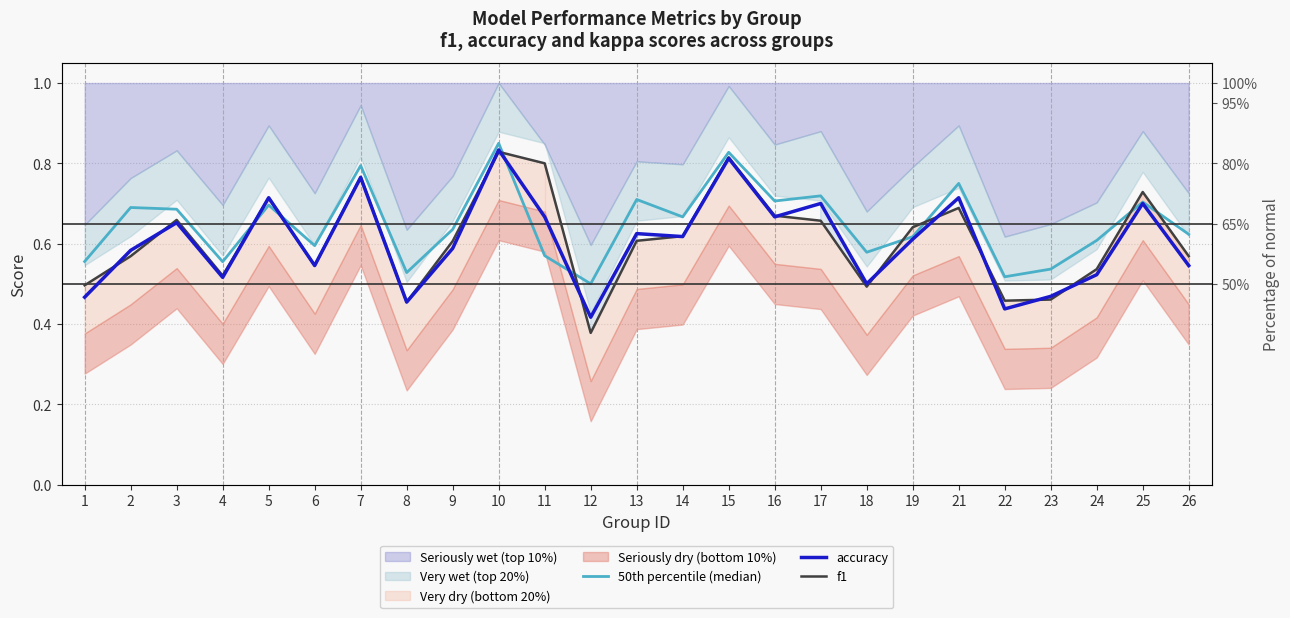

Where is 50th percentile (median) nearest to the value 0?

12